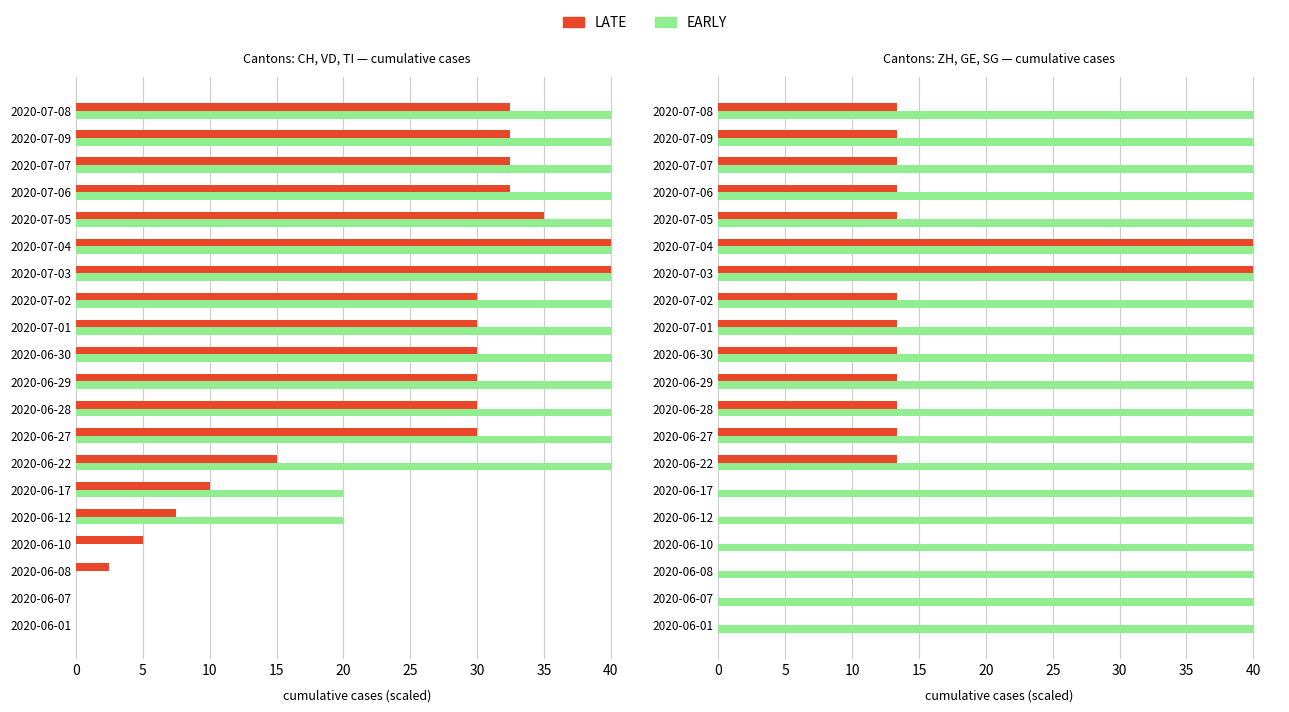

Which series has the largest range (max minus min)?

LATE